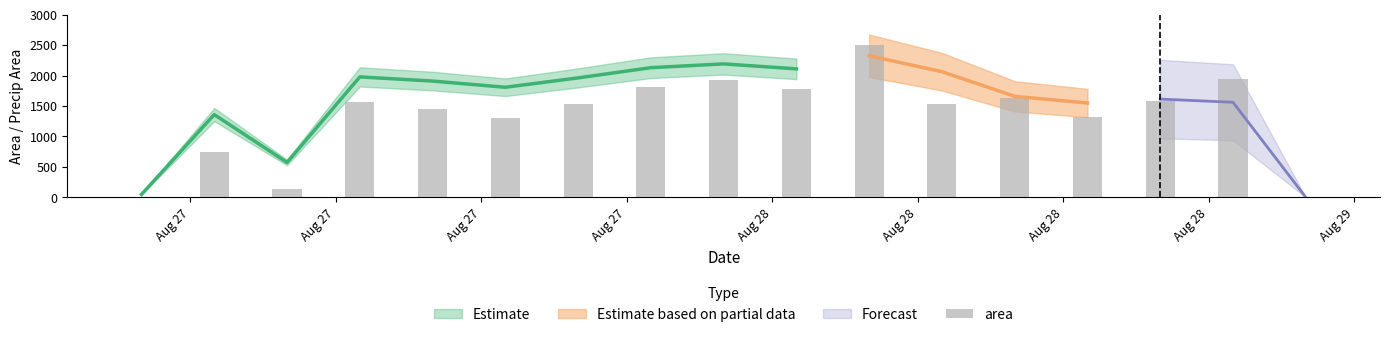

How many values exceed 1538?

9